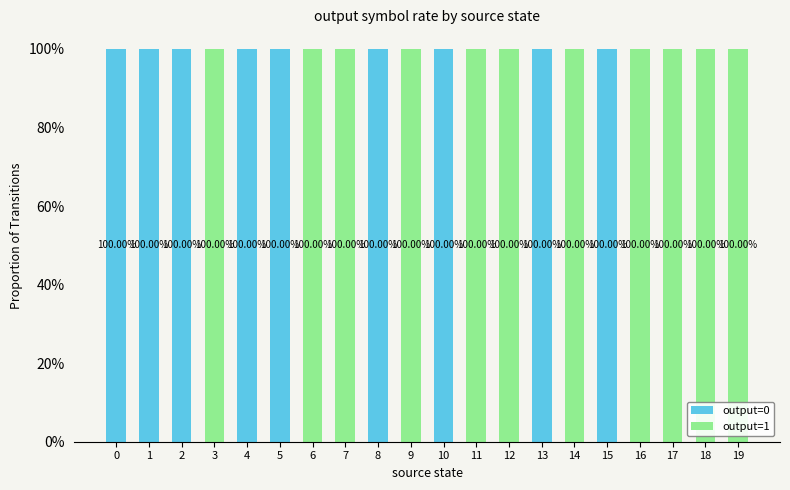

What is the sum of the output=1 values at 14 and 16?

2